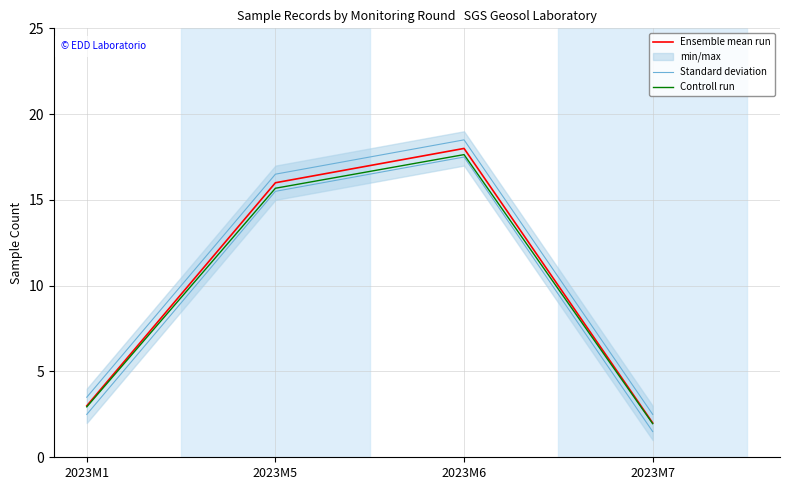

Rank the series by their maximum value, from lowest to highest.

Controll run, Ensemble mean run, Standard deviation